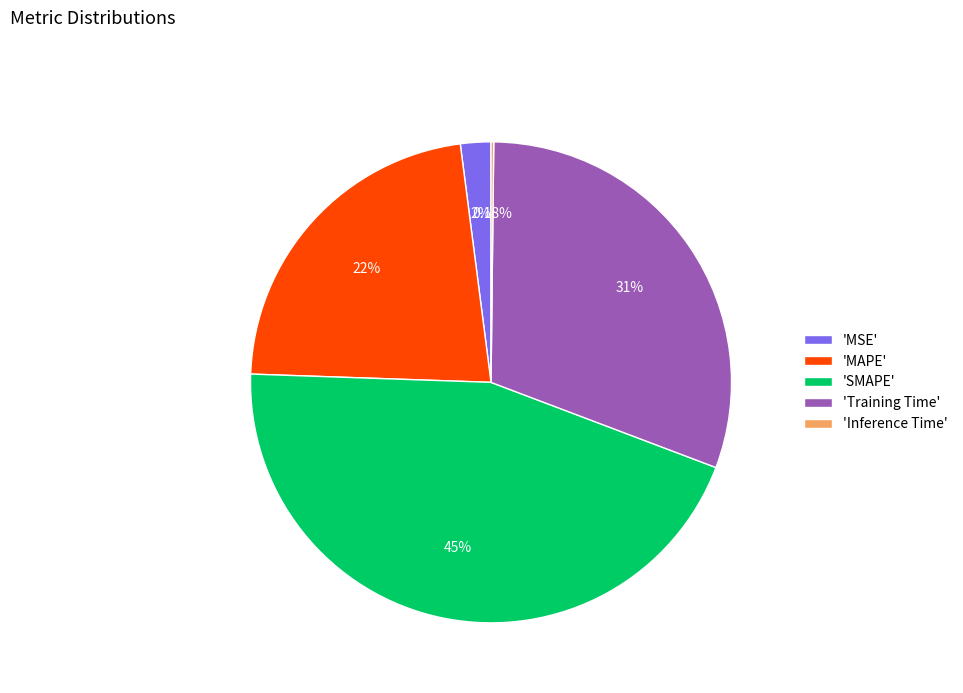

Which slice is the largest?

'SMAPE'